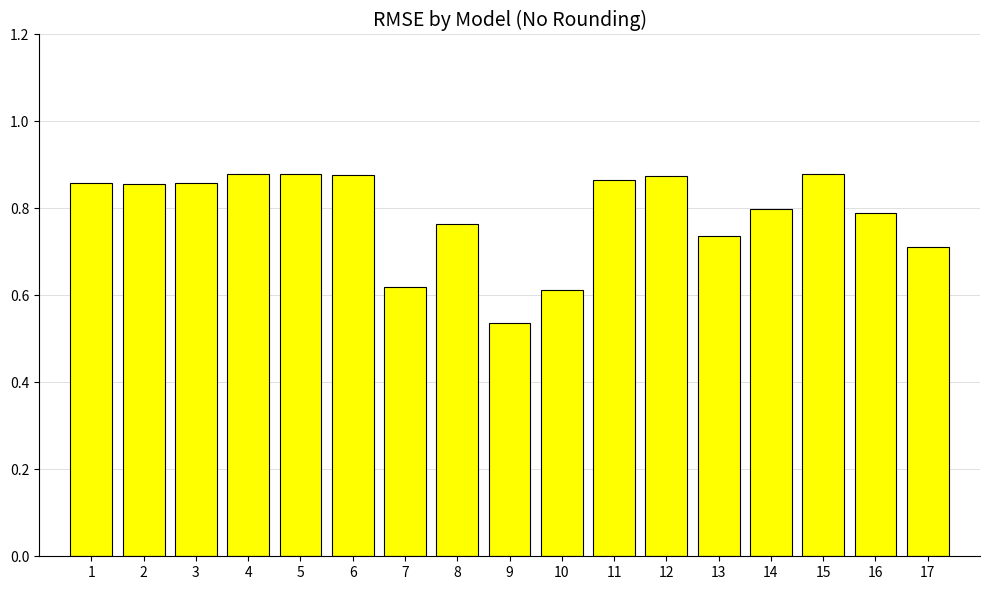

Count the number of categories in the chart.

17